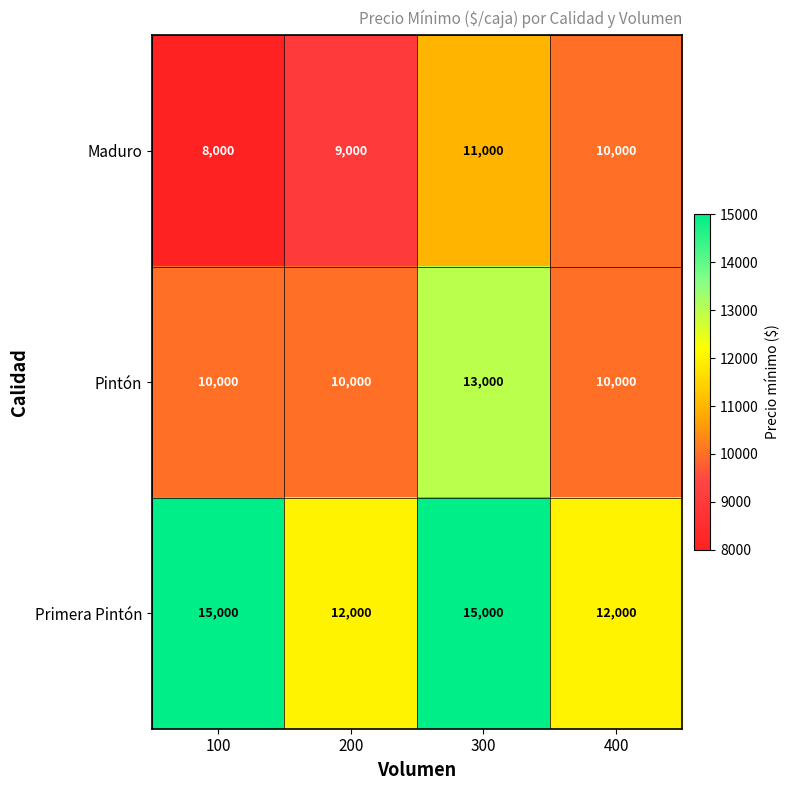

List the series in order of their overall mean, highest first.

Primera Pintón, Pintón, Maduro